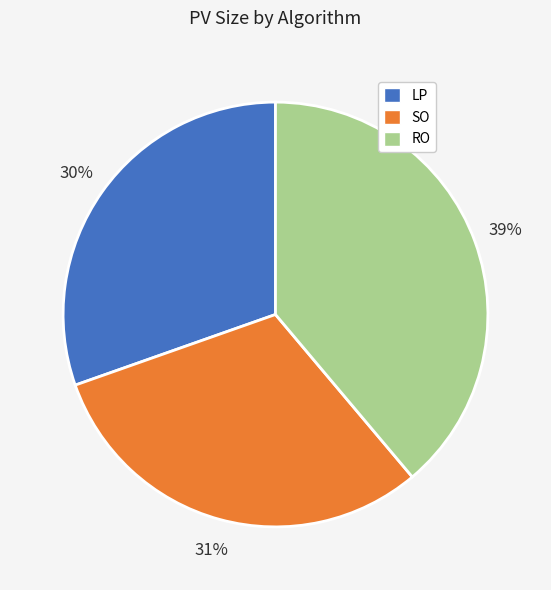

Count the number of slices in the pie.

3